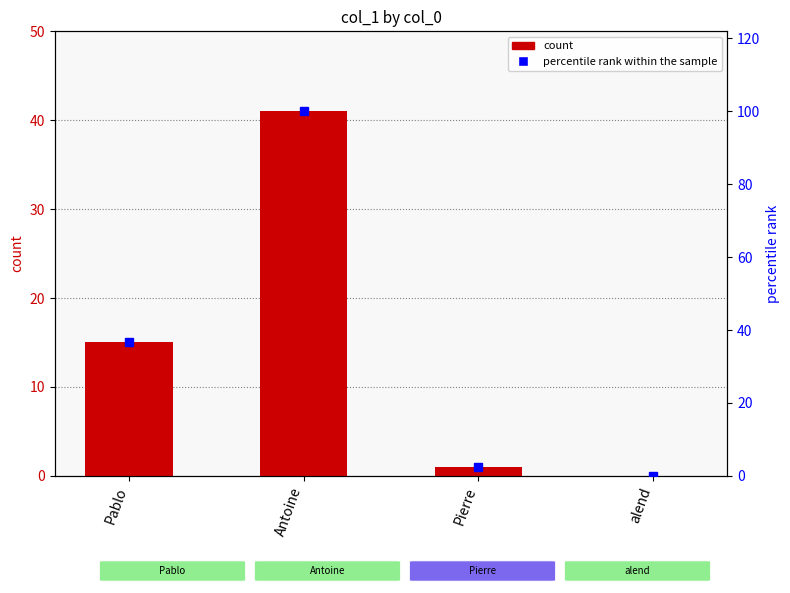

Reading right to left, list all the values displayed in this chart.

col_1: alend=0.0	Pierre=1.0	Antoine=41.0	Pablo=15.0
percentile rank within the sample: alend=0.0	Pierre=2.4	Antoine=100.0	Pablo=36.6